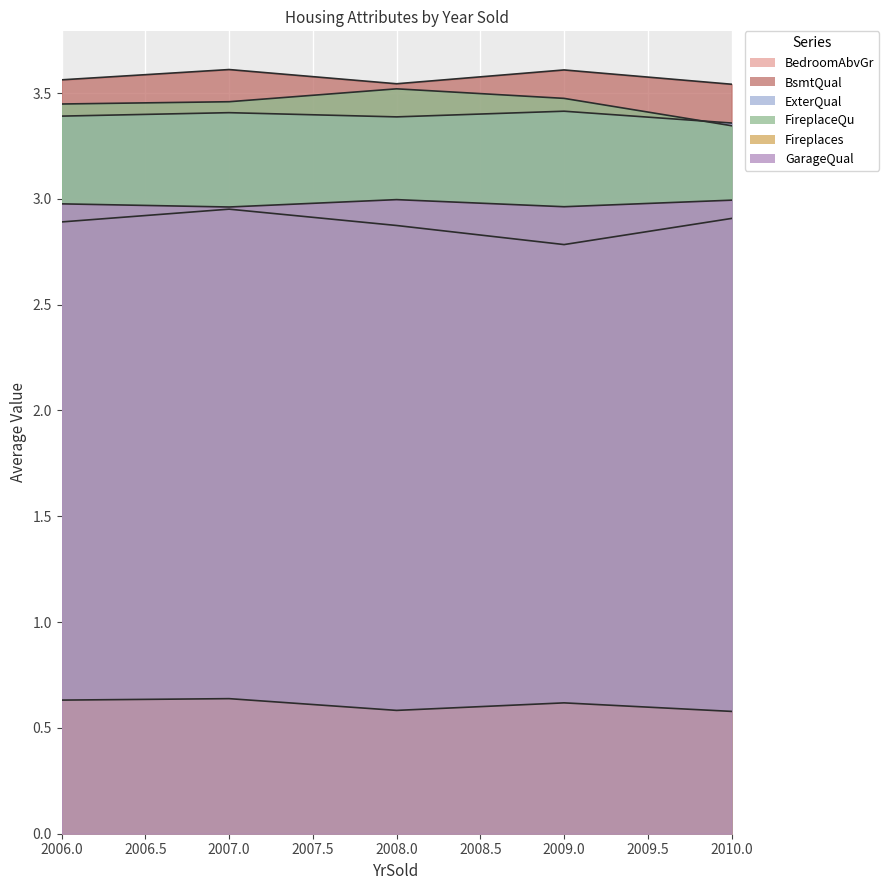

True or false: Fireplaces has a value of 1.0 at 2009.

False